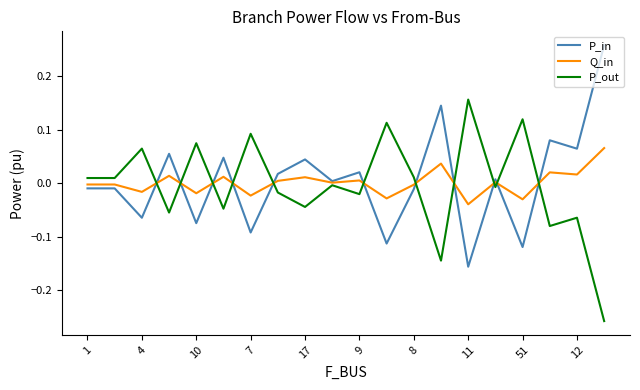

Rank the series by their maximum value, from highest to lowest.

P_in, P_out, Q_in